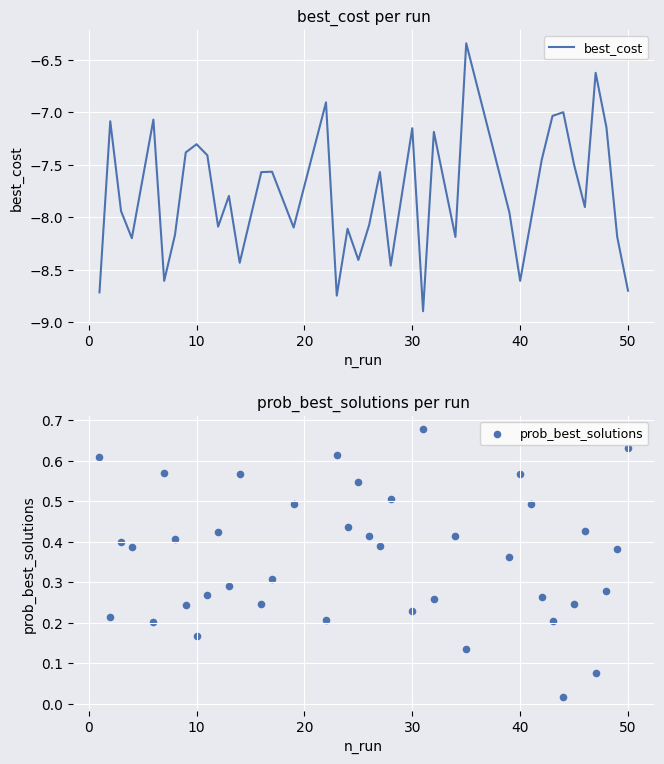

Which series reaches the maximum Y coordinate?

prob_best_solutions